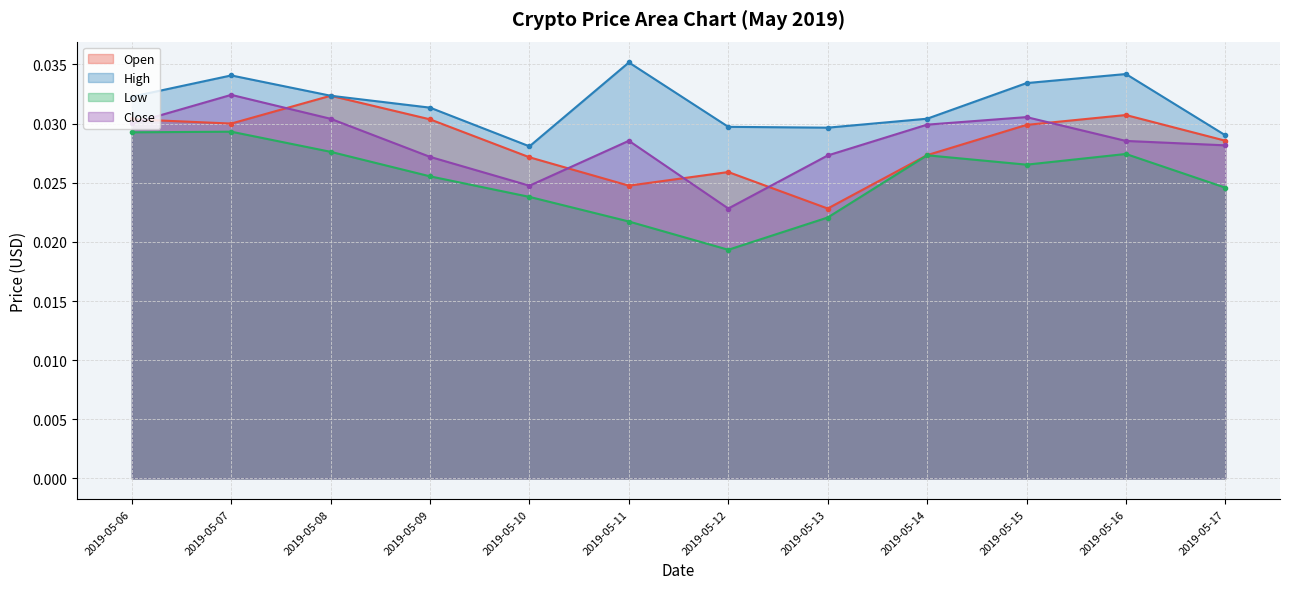

True or false: Open has more than 2 interior local peaks.

True